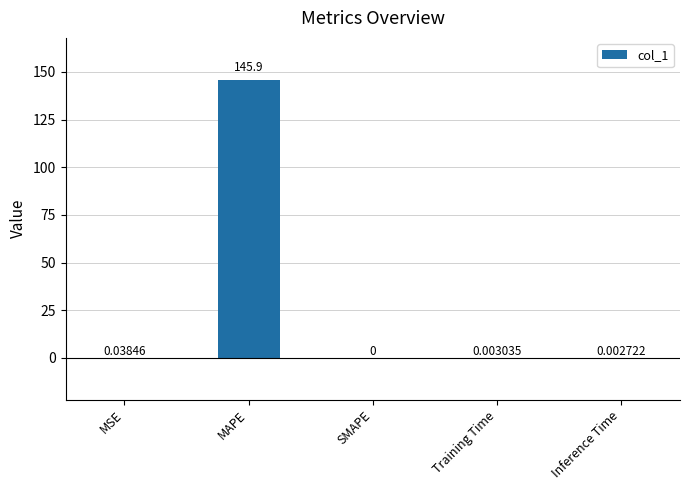

The chart shows a value of 231.4 at MAPE. True or false?

False